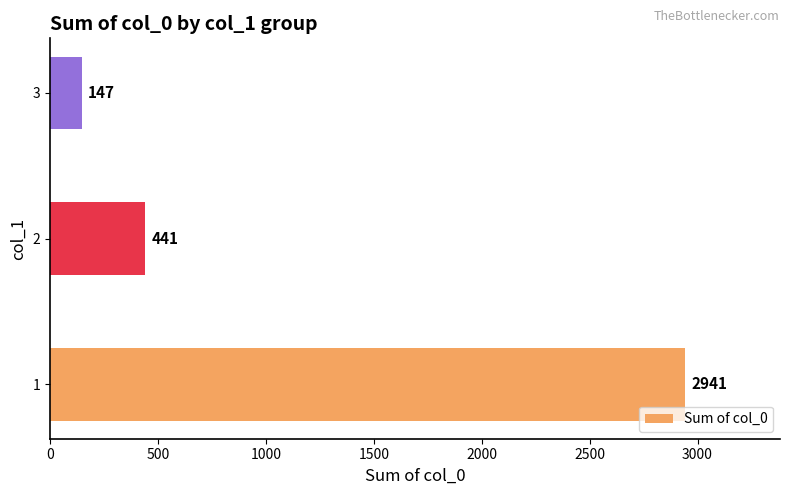

Rank the categories by value from lowest to highest.

3, 2, 1